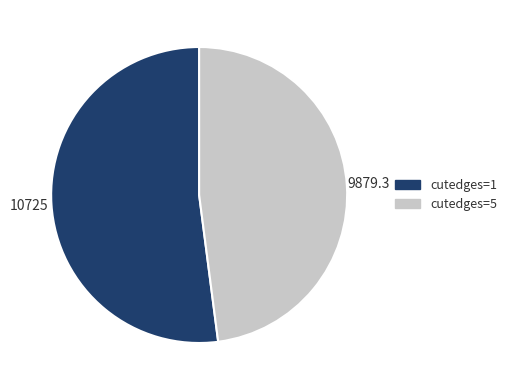

How many slices are in this pie chart?

2